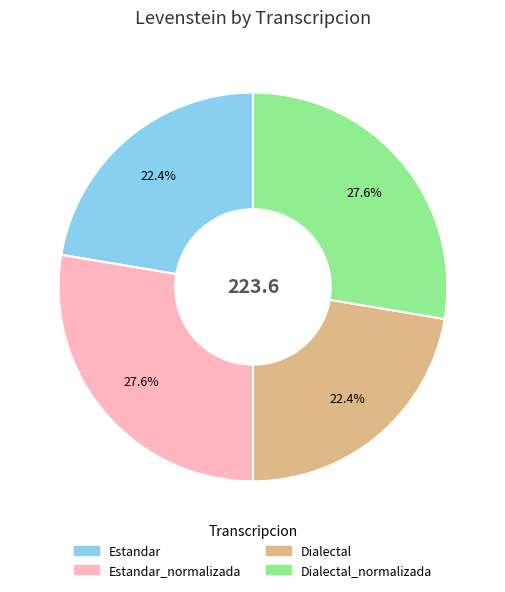

Does any single category account for the majority?

No